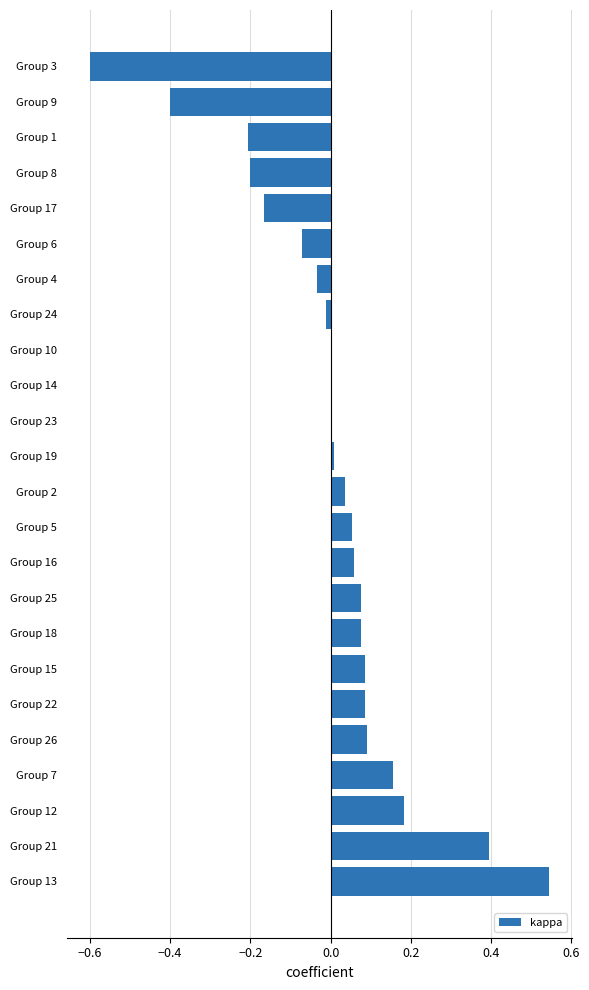

Between Group 3 and Group 23, which is larger?

Group 23